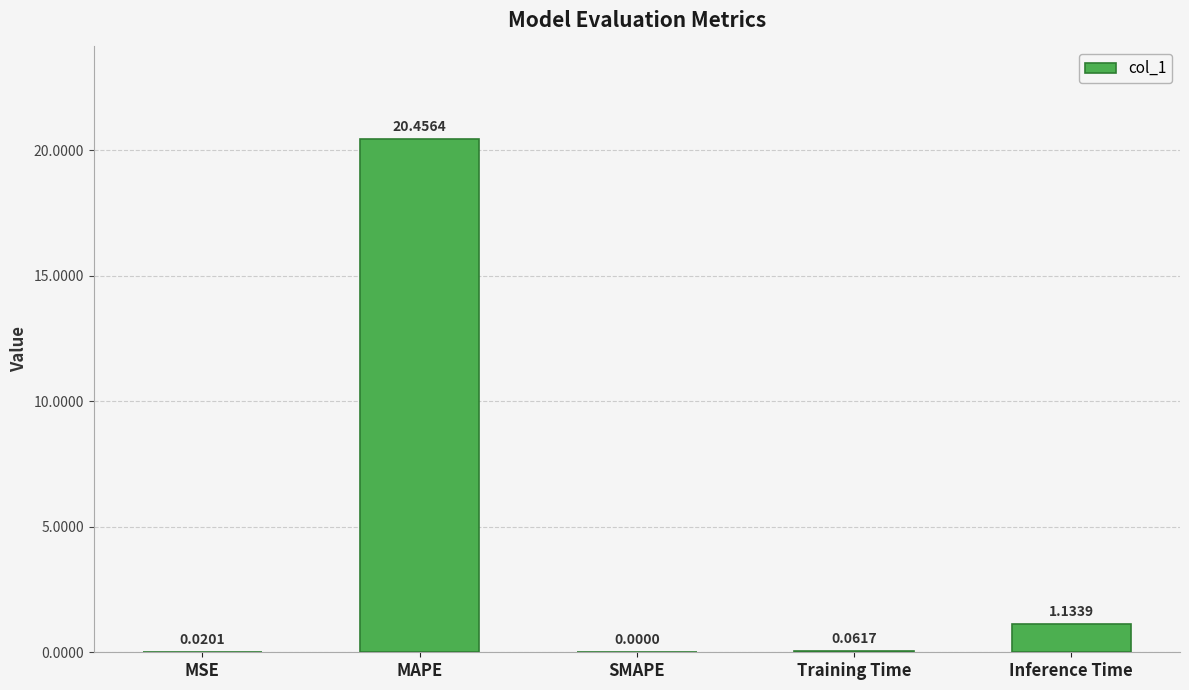

What is the sum of the values at MAPE and Training Time?

20.5